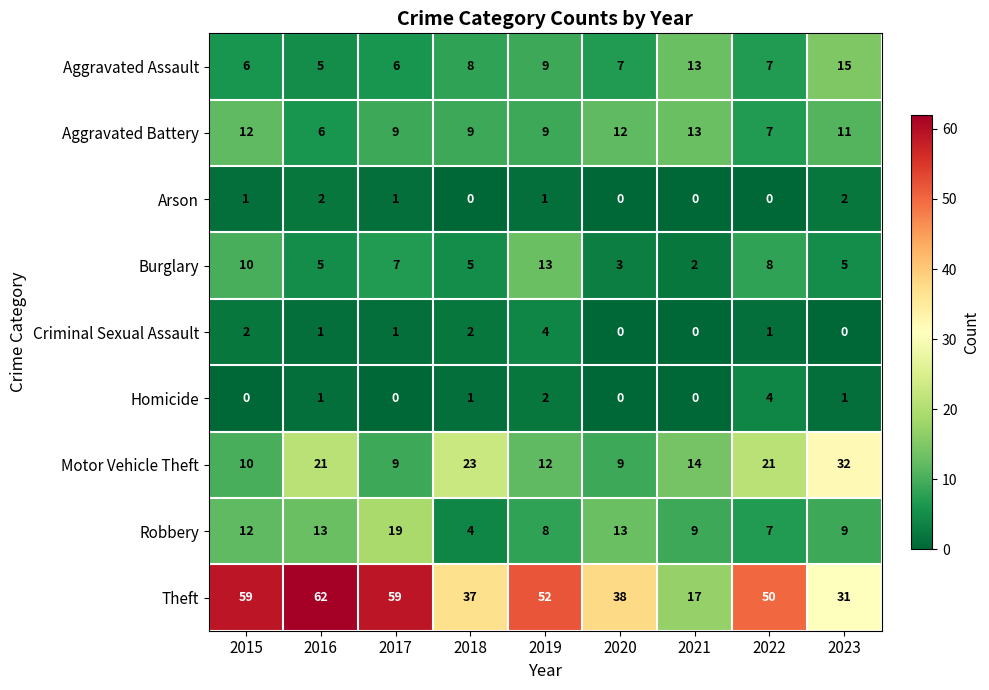

Read the Aggravated Battery value at 2023.

11